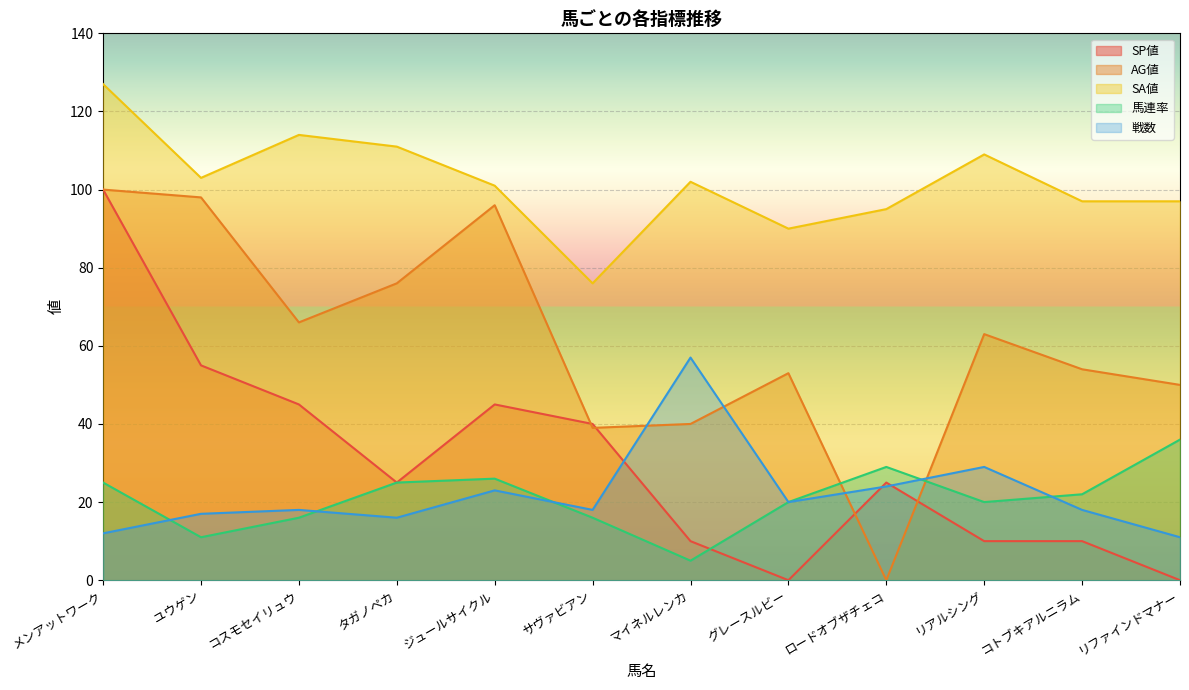

At which category does the chart reach its peak across all series?

メンアットワーク